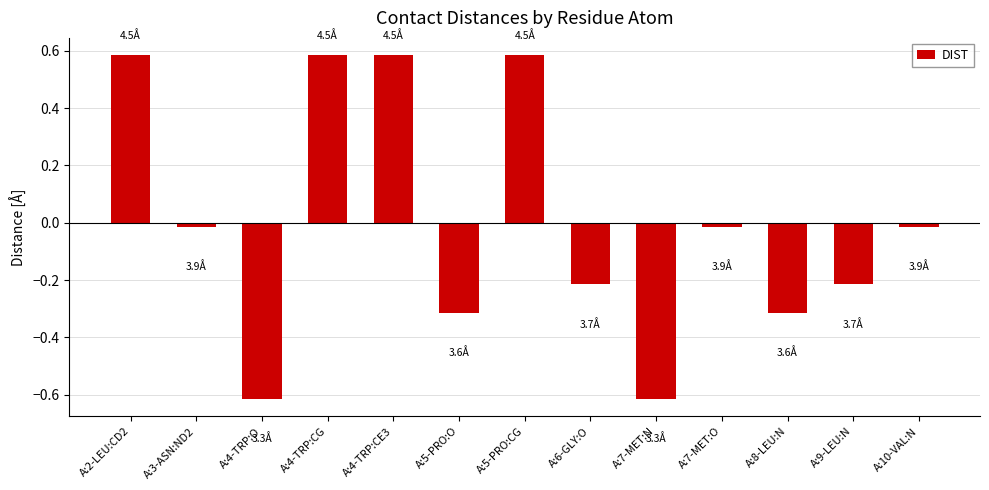

What is the change in value from A:4-TRP:O to A:8-LEU:N?

+0.3